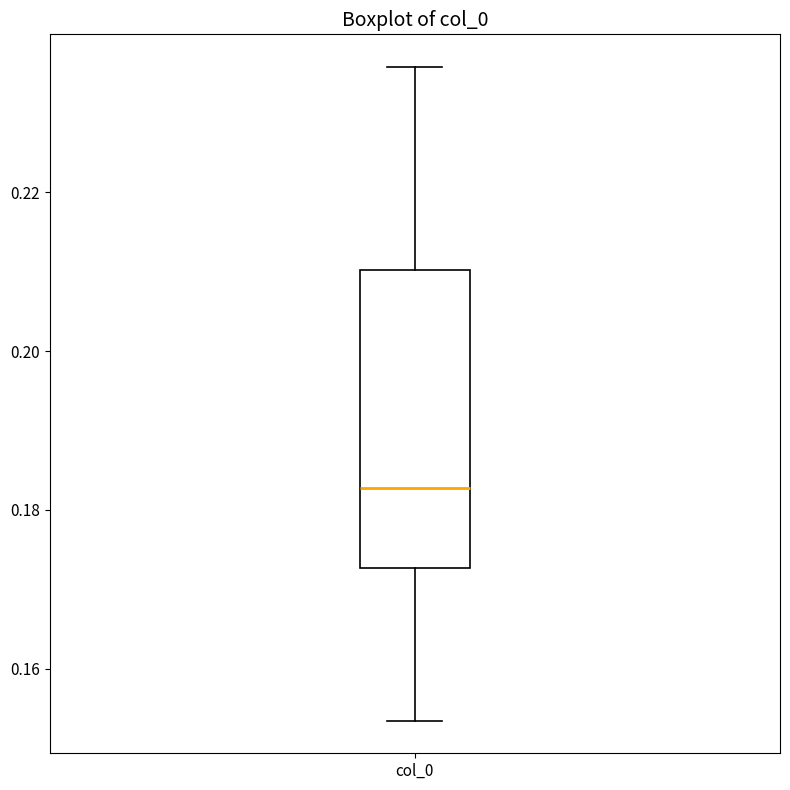

Transcribe this box plot: give where the median line is, the range the box spans, and where the two whiskers end, as read against the y-axis. The values are not printed on the chart, so give them approximately, as read against the axis.

median 0.182, box 0.172 to 0.210, whiskers 0.154 to 0.236